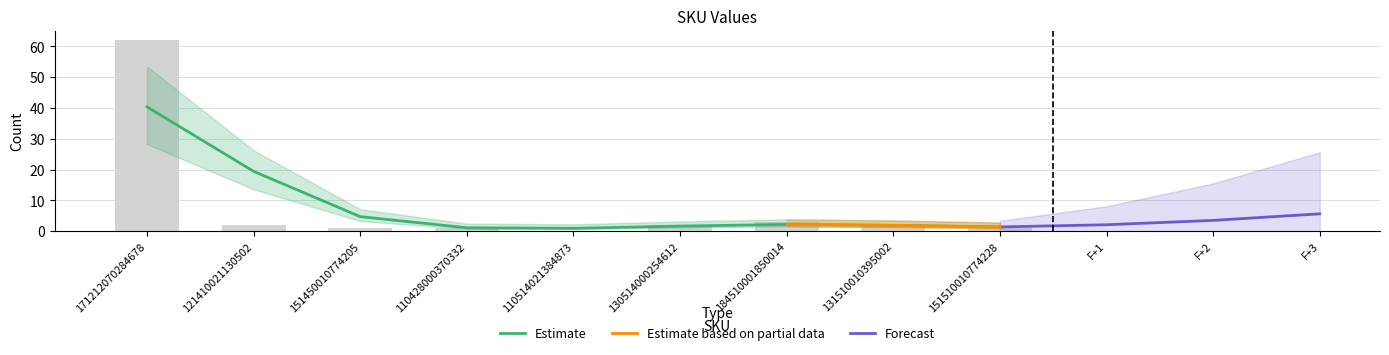

What is the change in value from 121410021130502 to 151510010774228?

-1